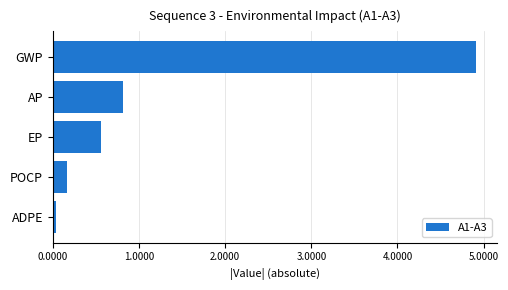

What value does the data have at GWP?

4.9